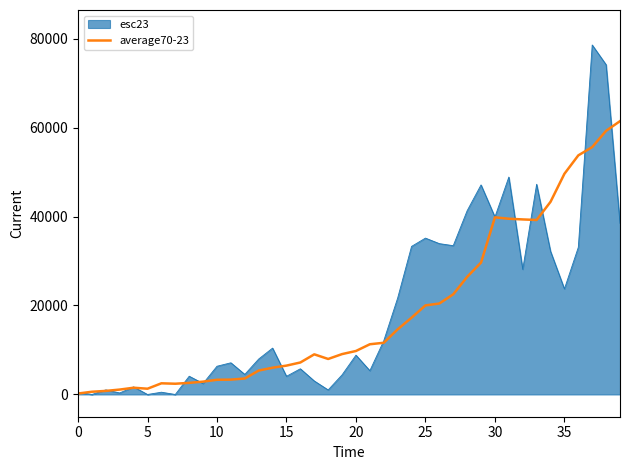

List the series in order of their peak value, highest first.

esc23, average70-23